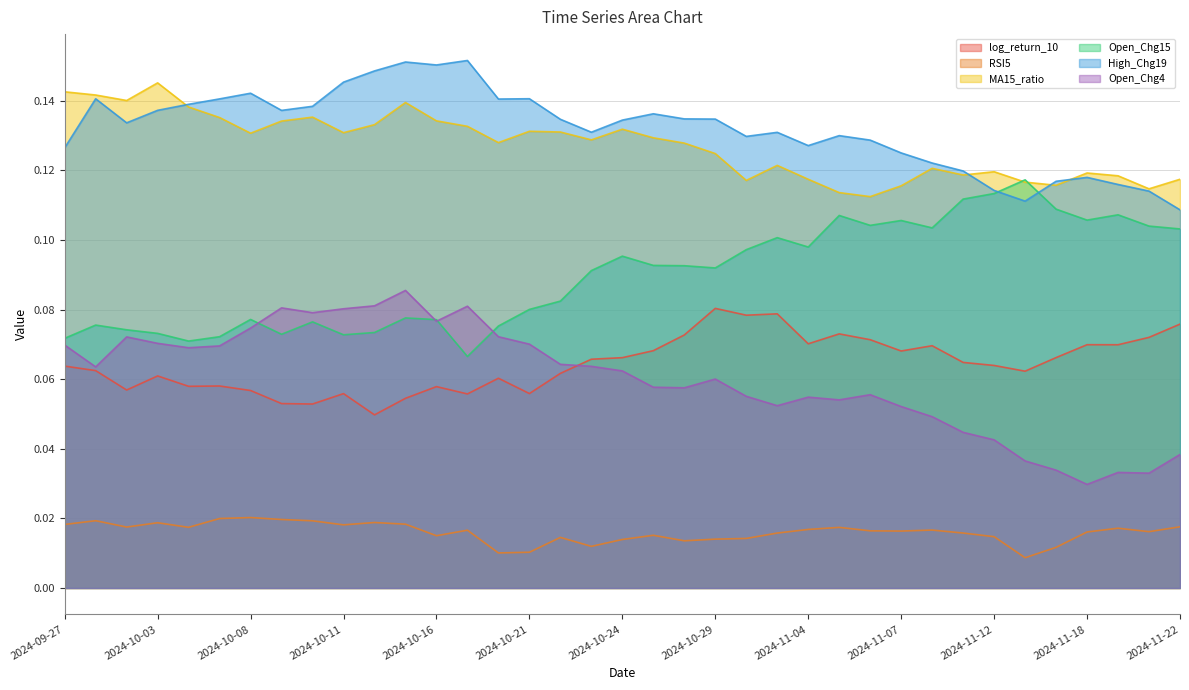

What is the label of the 9th point from the left?

2024-10-10